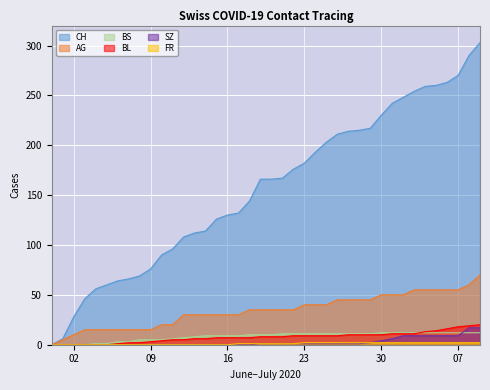

Reading left to right, what are all the values shown in this chart?

CH: 0	6	28	46	56	60	64	66	69	76	90	96	108	112	114	126	130	132	144	166	166	167	176	182	193	203	211	214	215	217	230	242	248	254	259	260	263	270	290	303
AG: 0	5	10	15	15	15	15	15	15	15	20	20	30	30	30	30	30	30	35	35	35	35	35	40	40	40	45	45	45	45	50	50	50	55	55	55	55	55	60	70
BS: 0	0	0	0	1	1	3	3	5	5	5	6	7	8	9	9	9	9	10	10	10	11	11	11	11	11	11	11	11	11	12	12	12	12	12	12	12	12	12	12
BL: 0	0	0	0	0	0	1	2	2	3	4	5	5	6	6	7	7	7	7	8	8	8	9	9	9	9	9	10	10	10	10	11	11	11	13	14	16	18	19	20
SZ: 0	0	0	0	0	0	0	0	0	0	0	0	0	0	0	0	0	0	0	1	1	1	1	1	1	1	1	1	1	2	4	6	9	9	9	9	9	9	17	17
FR: 0	0	0	0	0	0	0	0	0	0	0	0	0	0	0	0	0	1	1	1	1	1	1	2	2	2	2	2	2	2	2	2	2	2	2	2	2	2	2	2